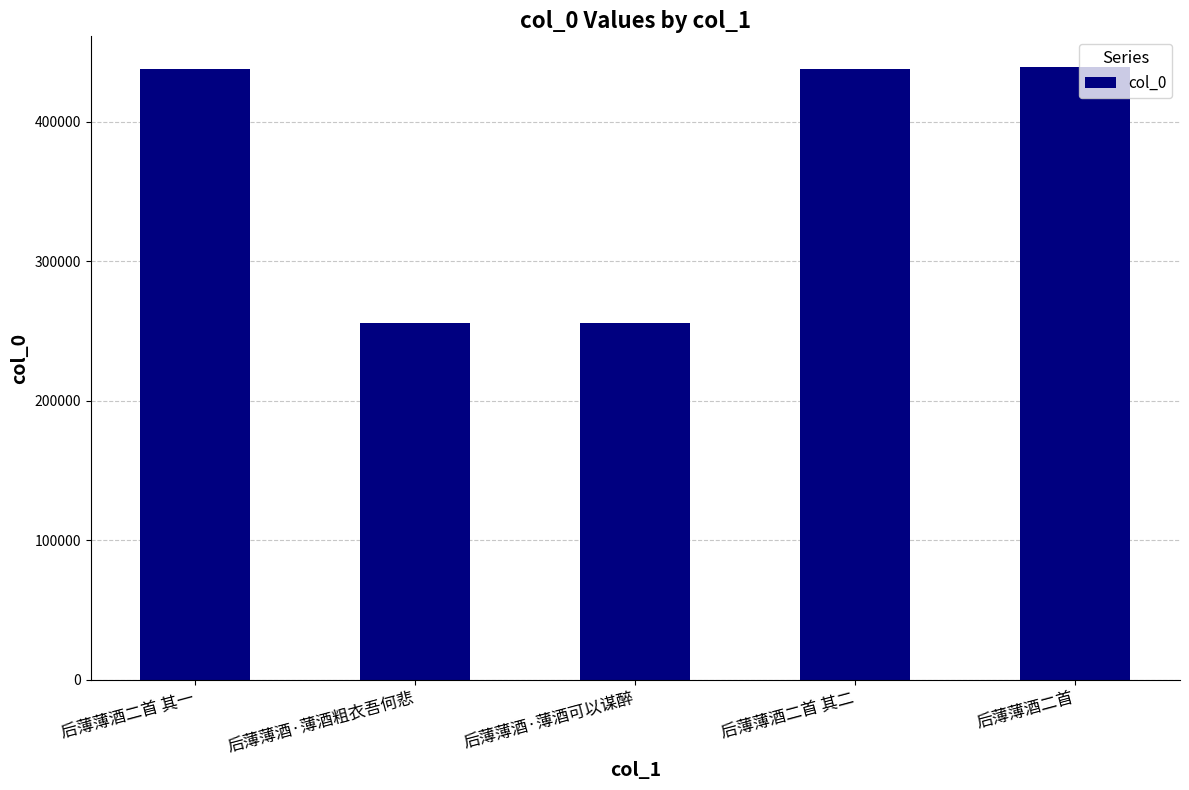

What is the approximate value at 后薄薄酒二首, to the nearest 50?

439400